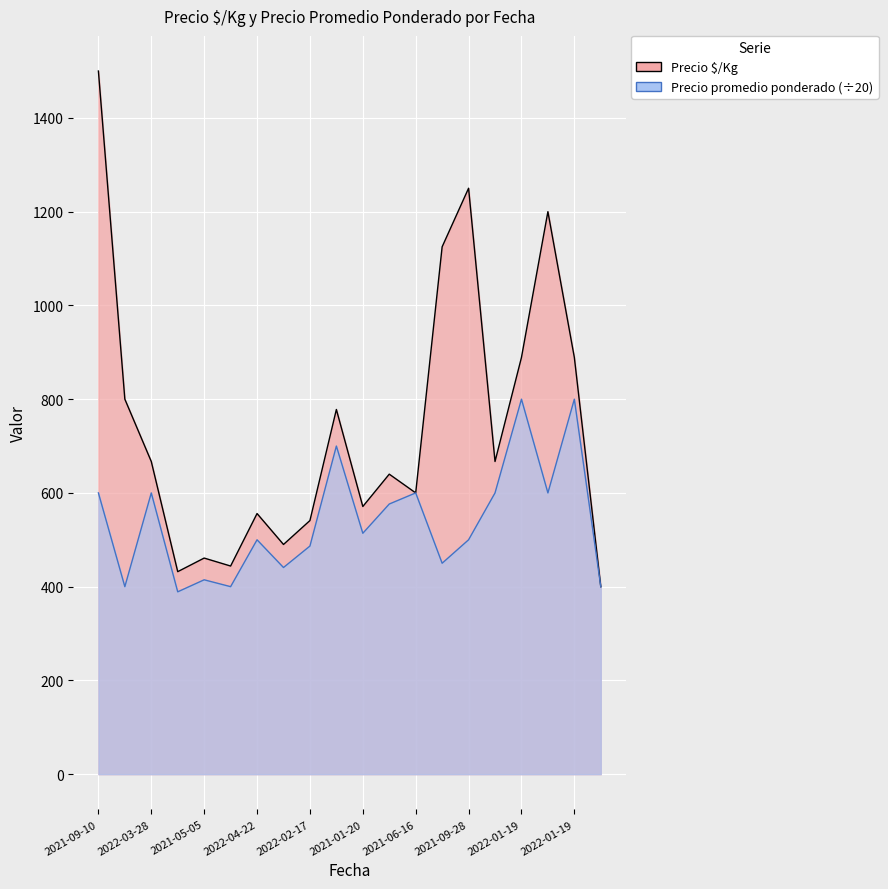

What is the lowest value of the Precio promedio ponderado series?

389.0